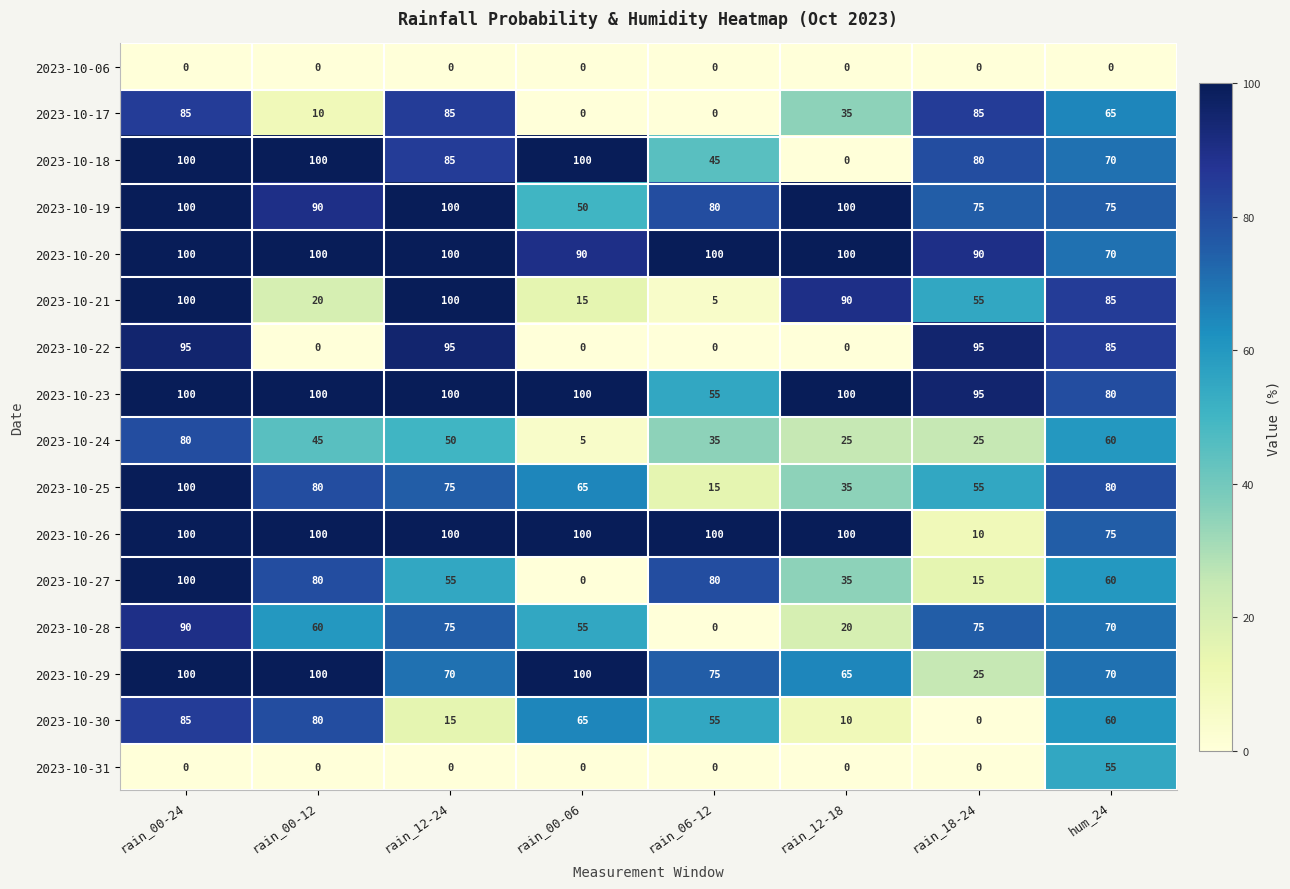

Which series has the largest total across all categories?

2023-10-20